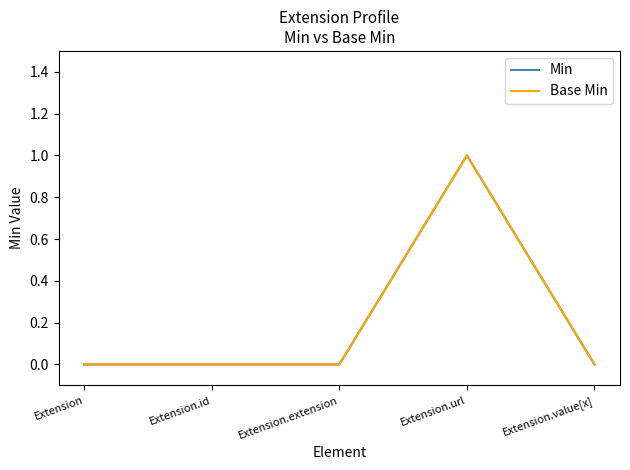

How many lines are shown in the chart?

2